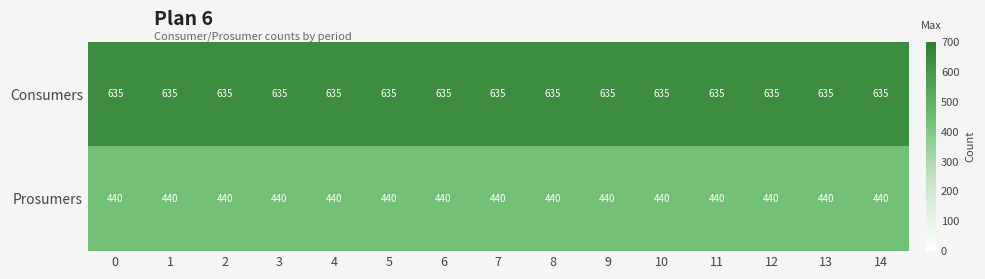

What is the total value across all series at 2?

1075